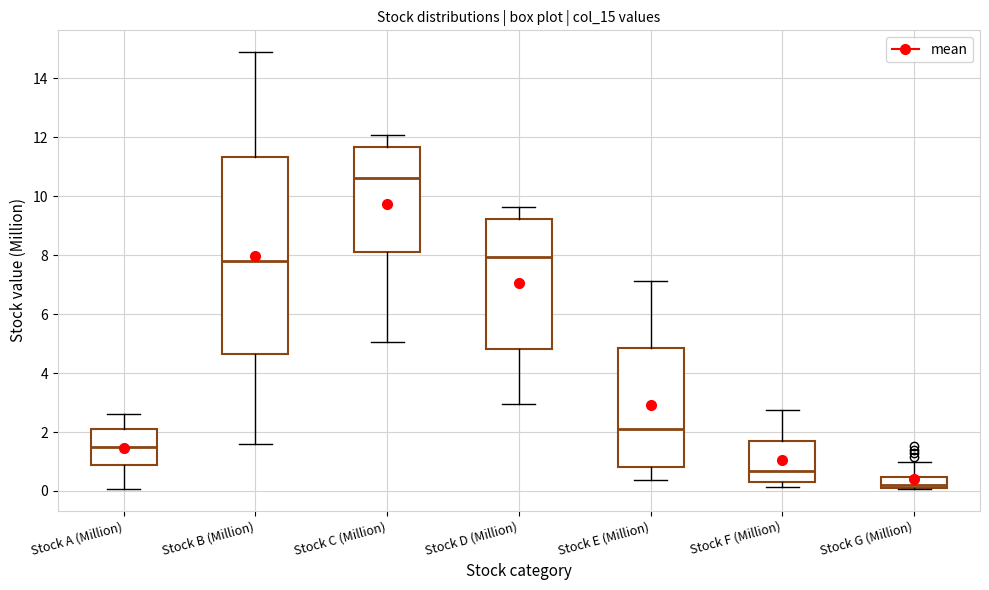

Which box is the tallest, from its lower edge to its upper edge?

Stock B (Million)